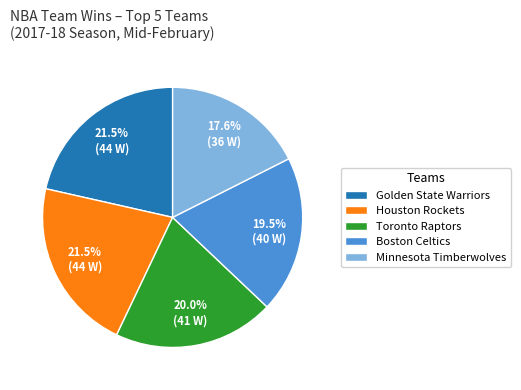

What percentage is NOT represented by Minnesota Timberwolves?

82.4%